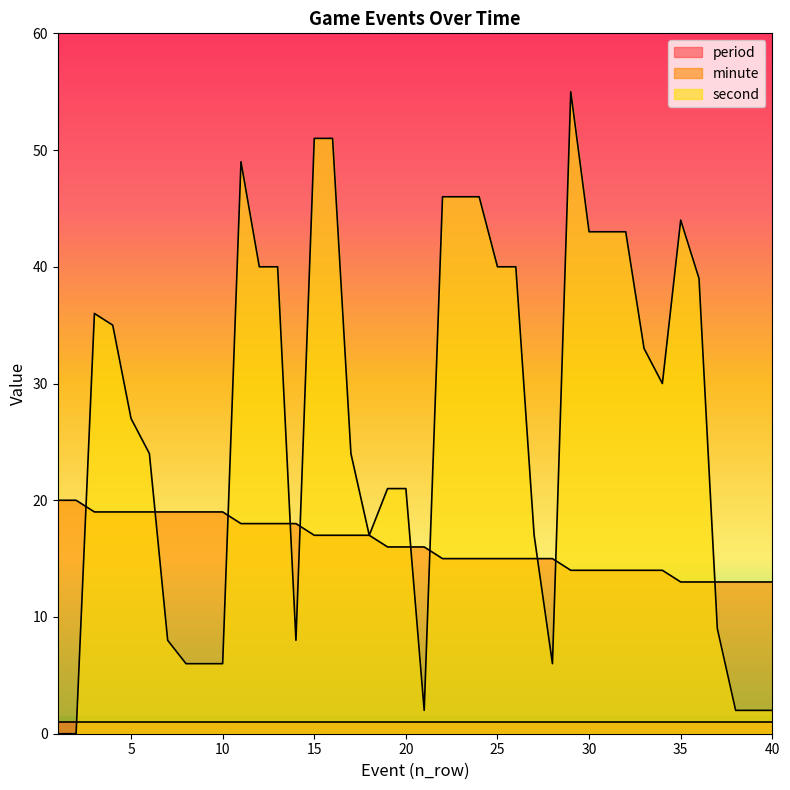

Between which two adjacent categories do minute and second first intersect?

2 and 3